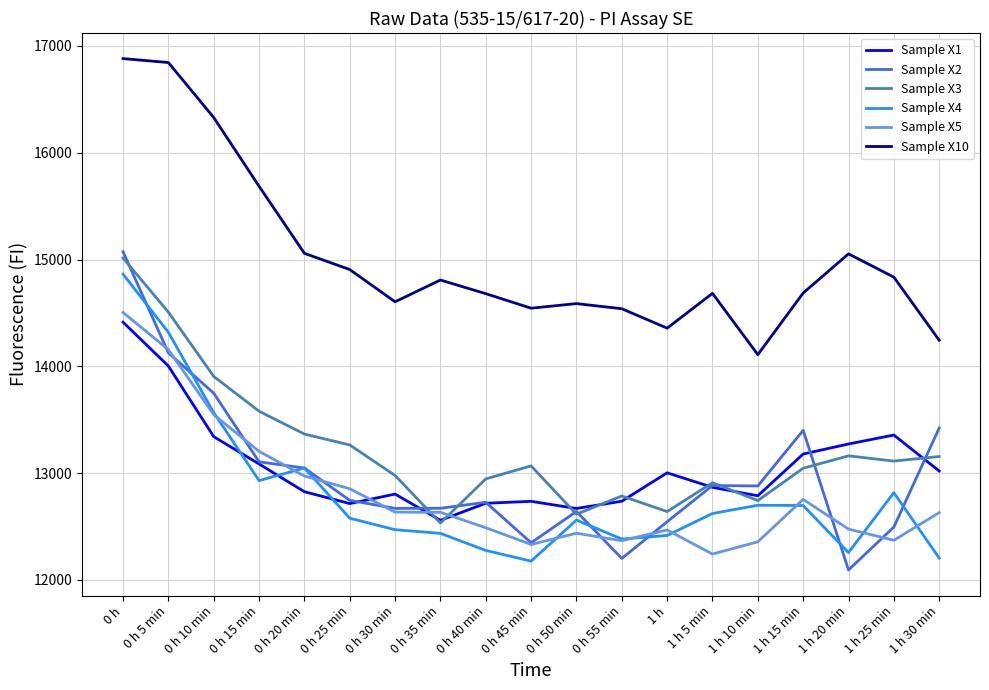

What is the highest value of the Sample X10 series?

16882